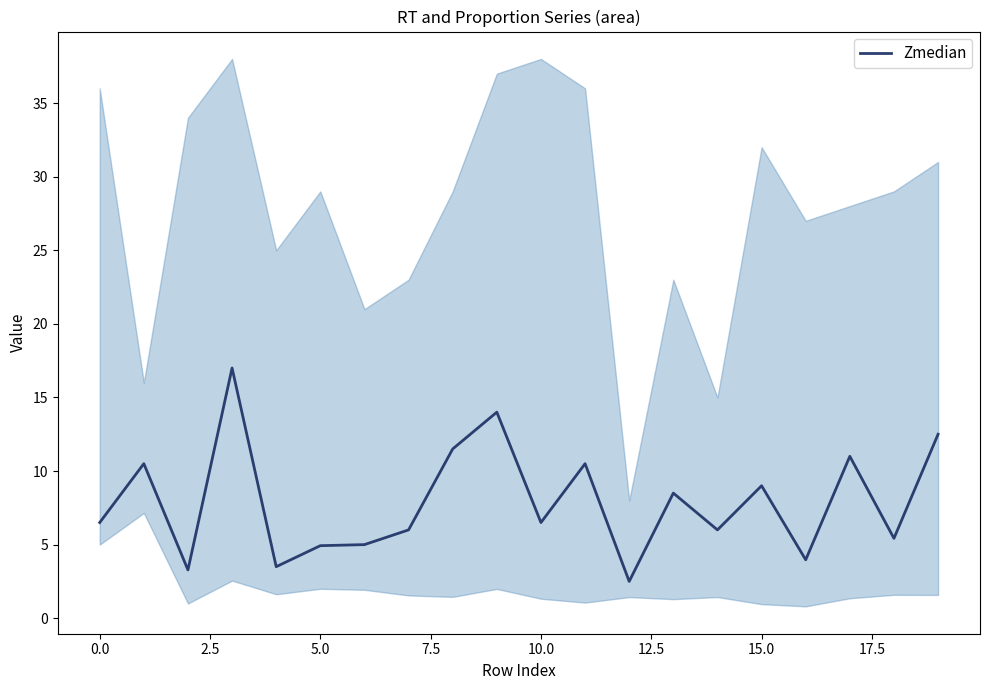

Is it true that Zmedian equals 6.0 at 15.0?

False